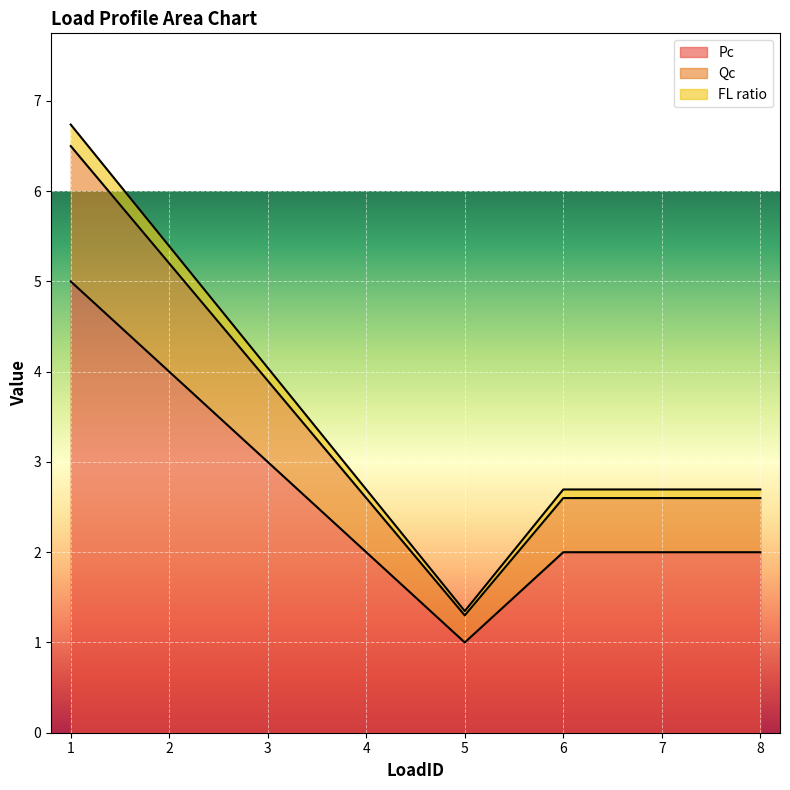

At which label is Qc closest to 4?

3